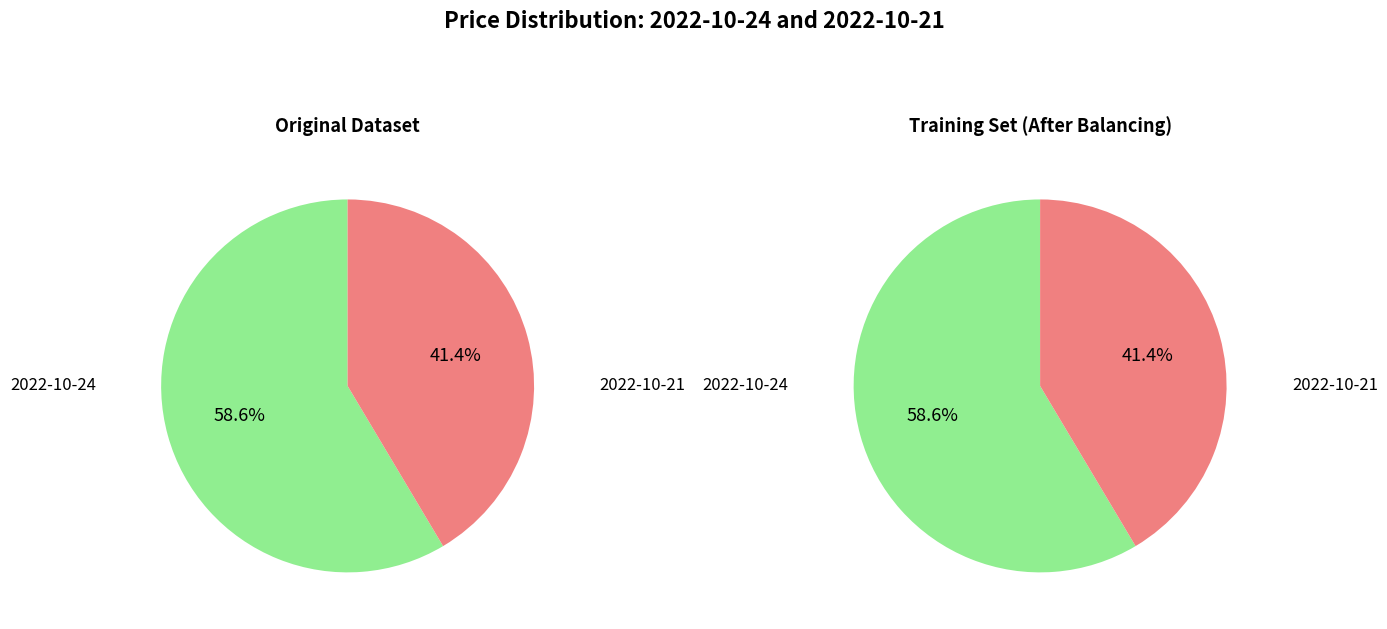

Is it true that 2022-10-21 is 31% of the pie?

False